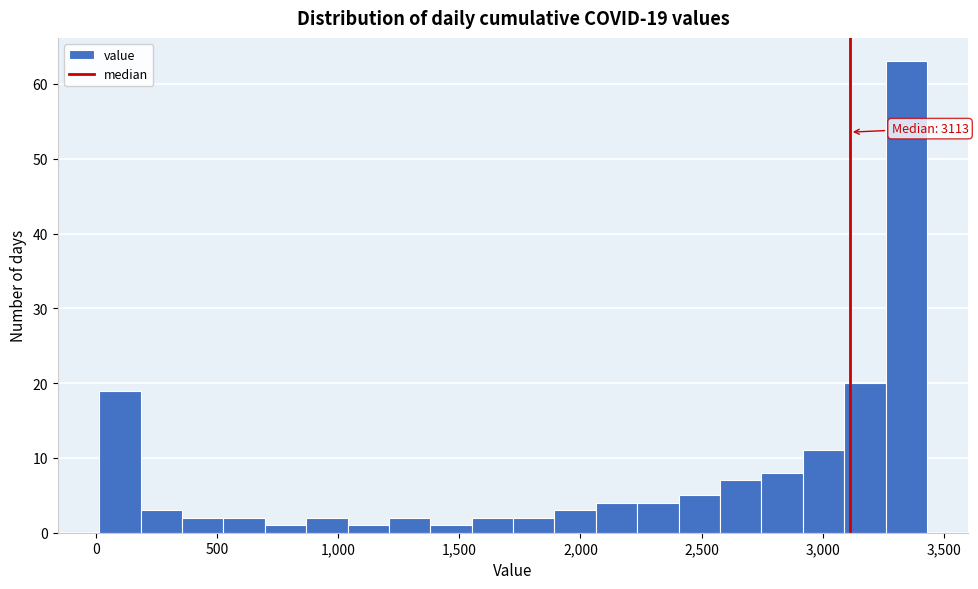

Around what value on the x-axis is the tallest bar? Give the approximate position of its centre, as read against the axis.

3350